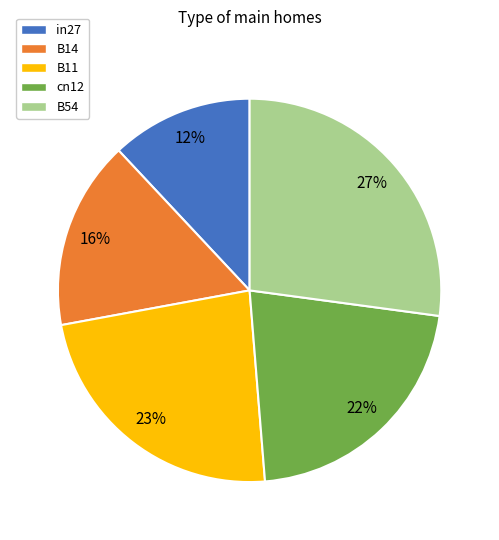

How many segments does this pie chart have?

5